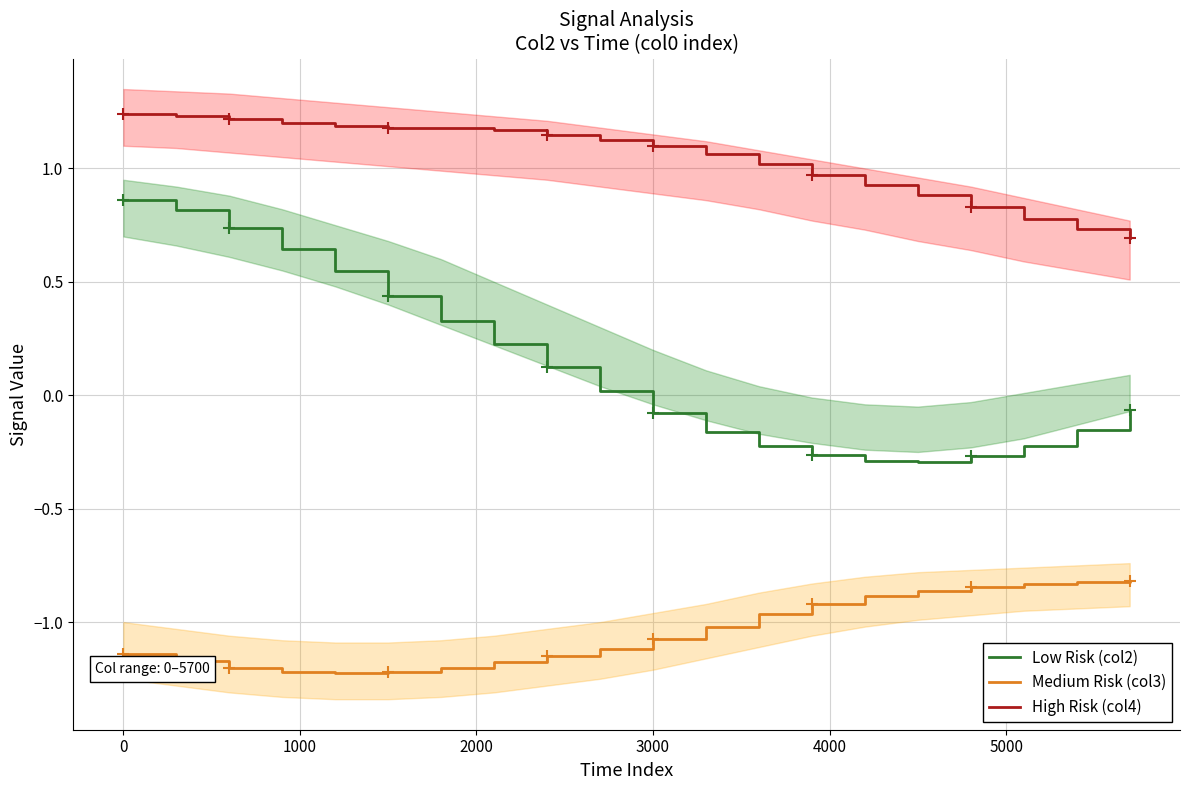

What is the highest value of the Low Risk (col2) series?

0.9